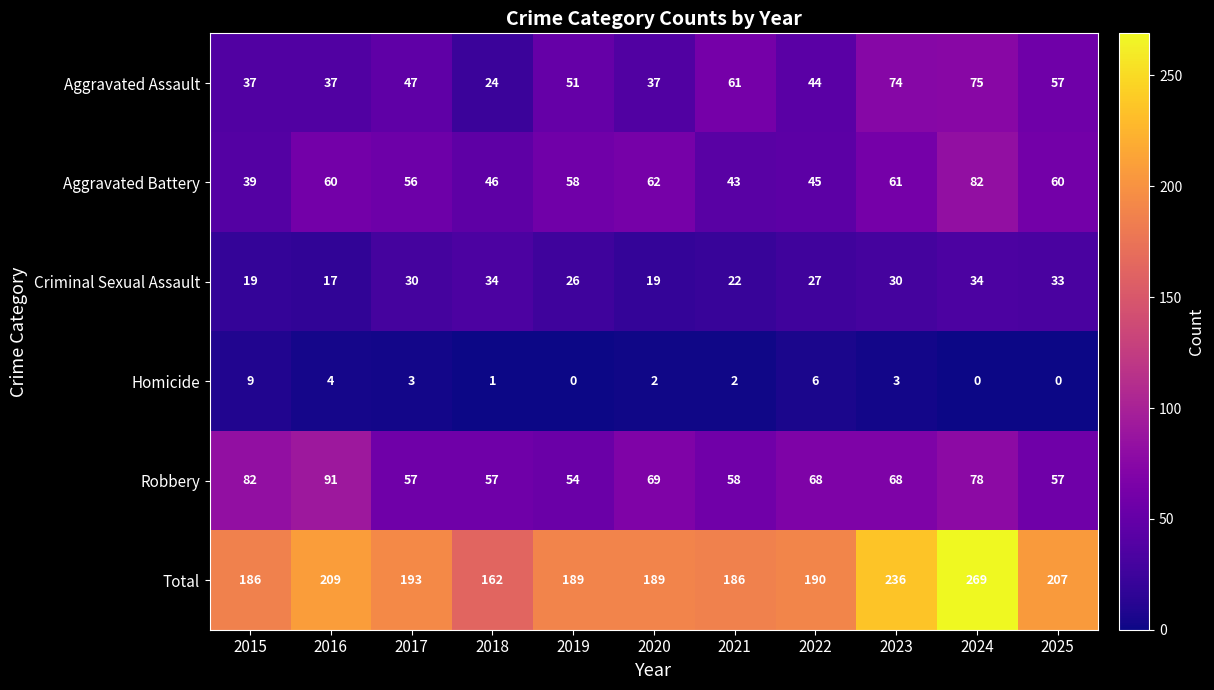

Which series has the largest range (max minus min)?

Total